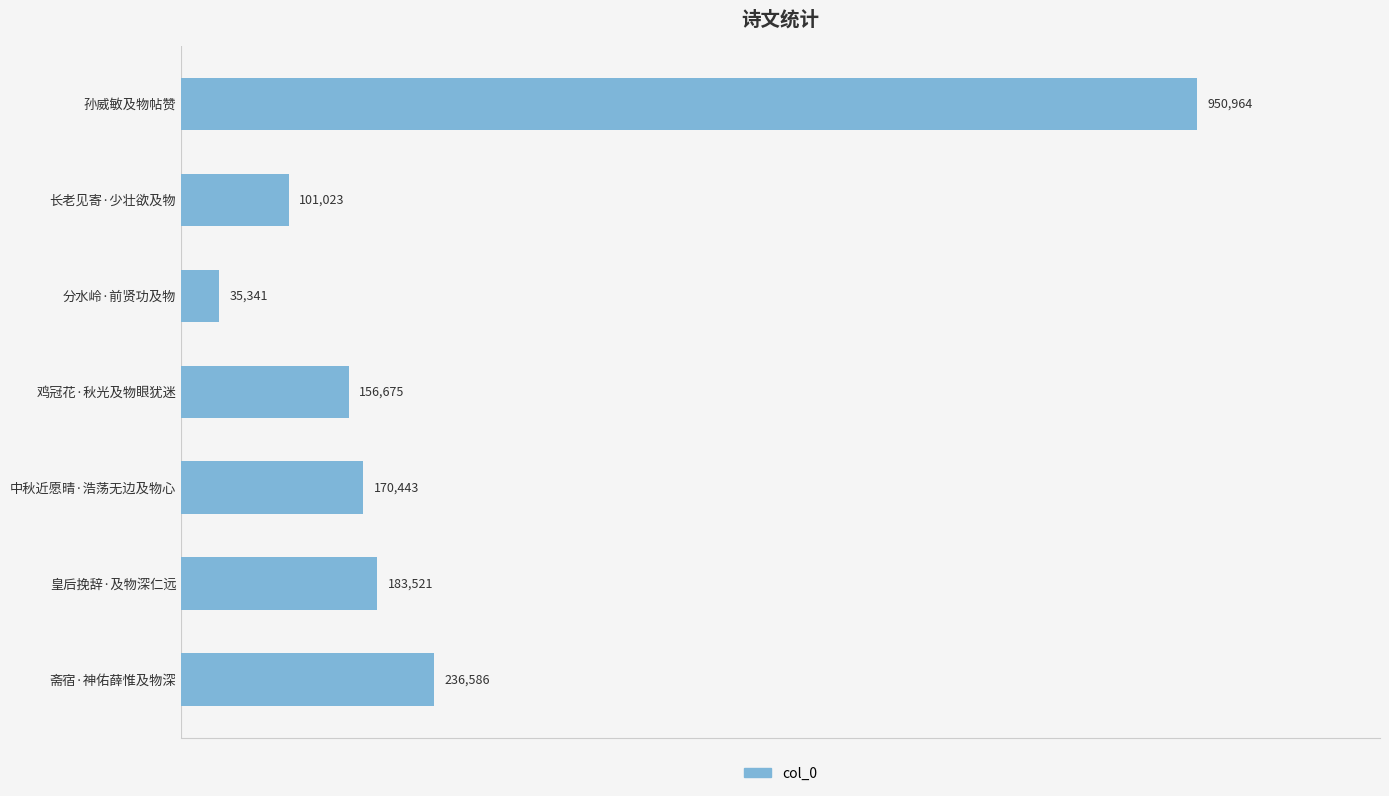

Where is the data nearest to the value 493152?

斋宿·神佑薛惟及物深